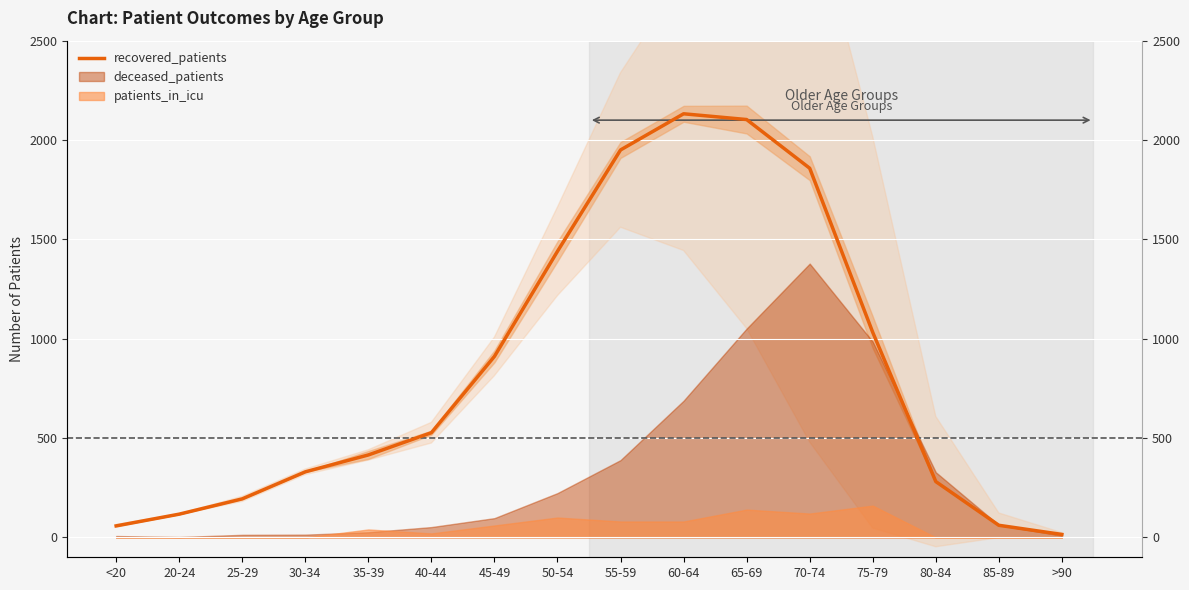

What is the label of the 6th point from the left?

40-44